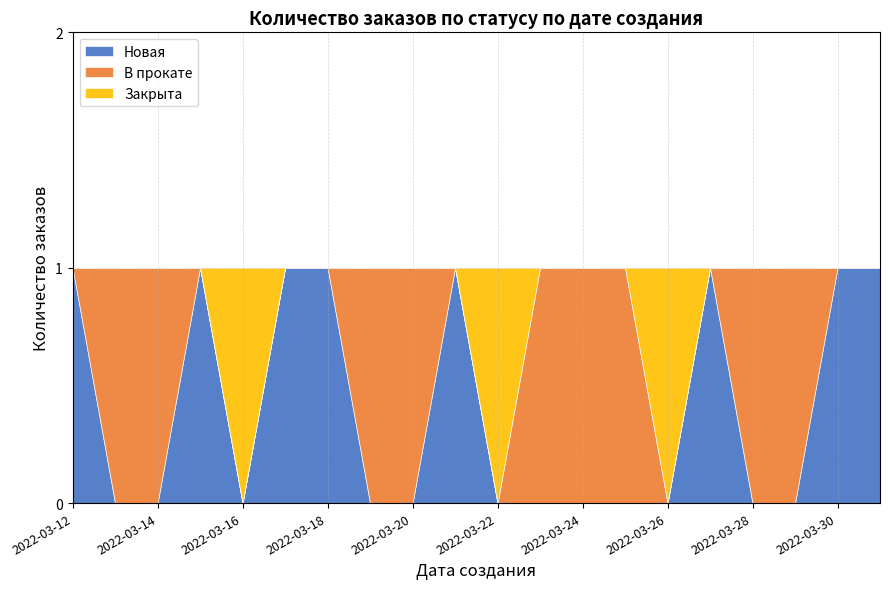

List the labels in order of Закрыта value, largest first.

2022-03-16, 2022-03-22, 2022-03-26, 2022-03-12, 2022-03-13, 2022-03-14, 2022-03-15, 2022-03-17, 2022-03-18, 2022-03-19, 2022-03-20, 2022-03-21, 2022-03-23, 2022-03-24, 2022-03-25, 2022-03-27, 2022-03-28, 2022-03-29, 2022-03-30, 2022-03-31